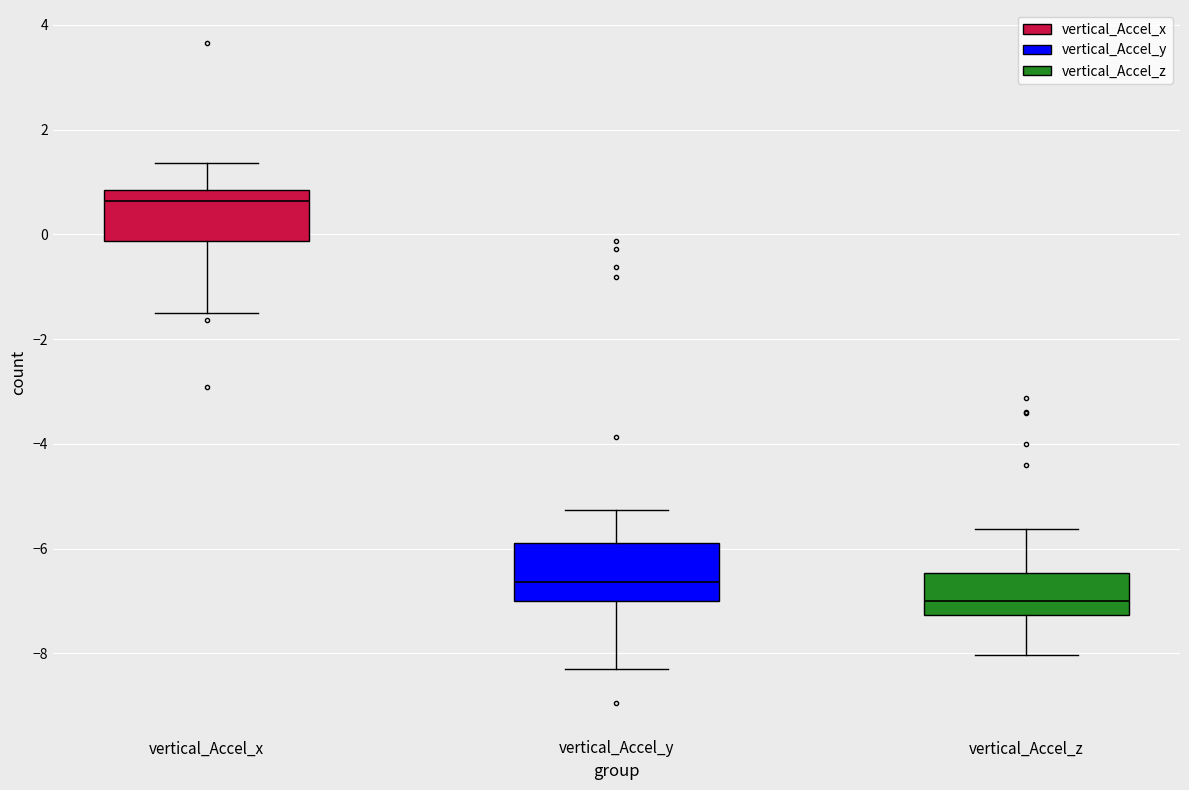

Reading left to right, transcribe this box plot: for each box, give where its median line is, the range the box spans, and where its two whiskers end, as read against the y-axis. The values are not printed on the chart, so give them approximately, as read against the axis.

vertical_Accel_x: median 0.6, box -0.2 to 0.8, whiskers -1.4 to 1.4
vertical_Accel_y: median -6.6, box -7.0 to -5.8, whiskers -8.4 to -5.2
vertical_Accel_z: median -7.0, box -7.2 to -6.4, whiskers -8.0 to -5.6